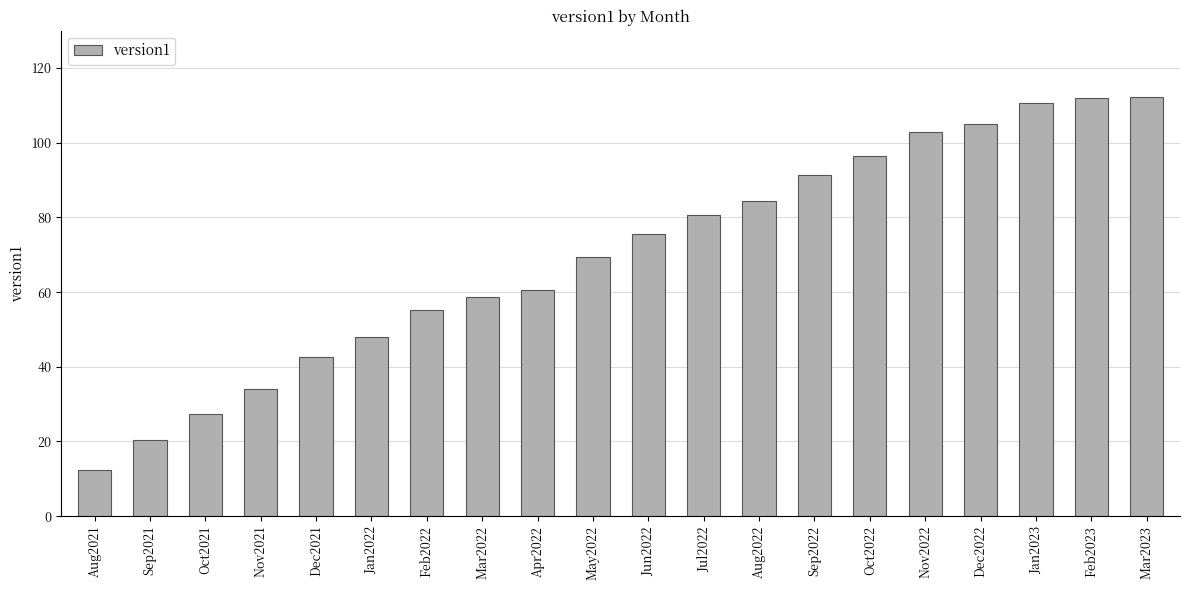

Is it true that the value at Feb2022 is 72.9?

False